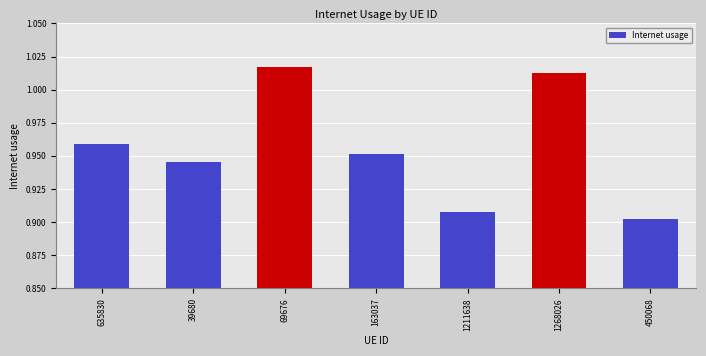

How many values are between 0 and 1?

5